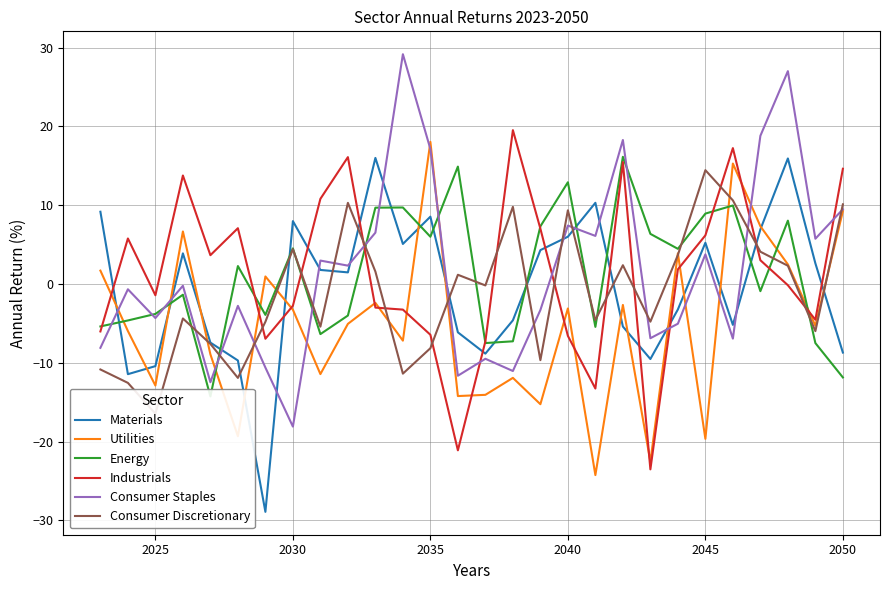

Is it true that Utilities equals -3.1 at 2040?

True